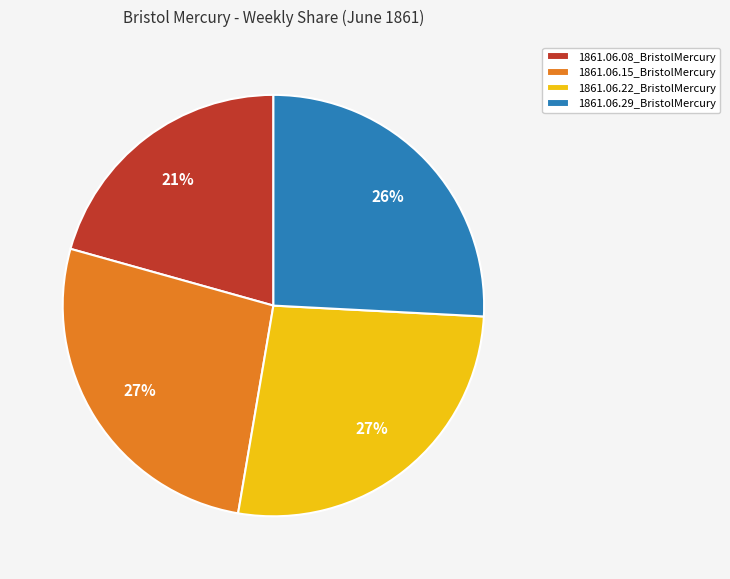

True or false: 1861.06.15_BristolMercury accounts for 27% of the total.

True